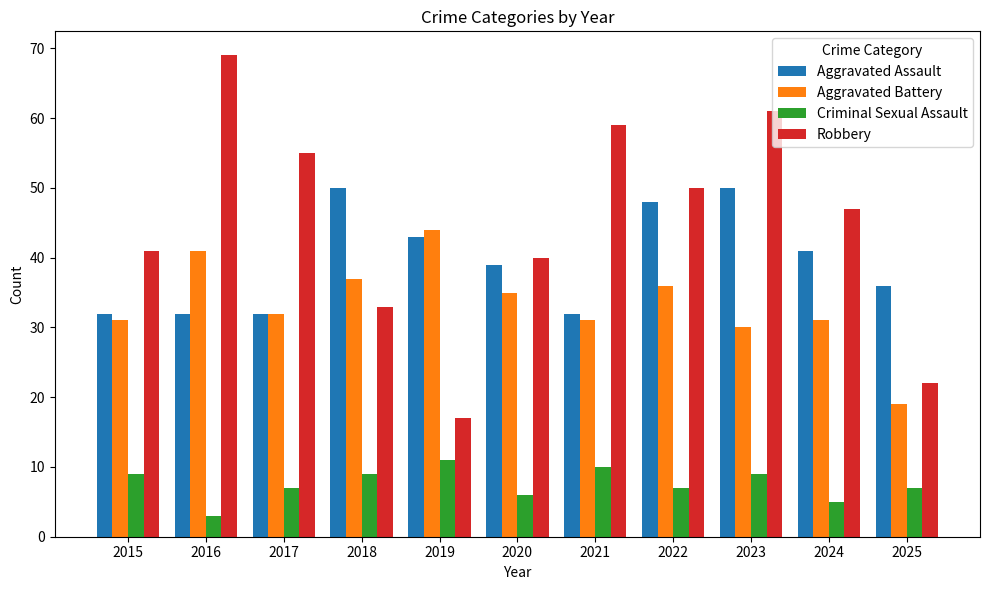

Rank the series by their maximum value, from highest to lowest.

Robbery, Aggravated Assault, Aggravated Battery, Criminal Sexual Assault